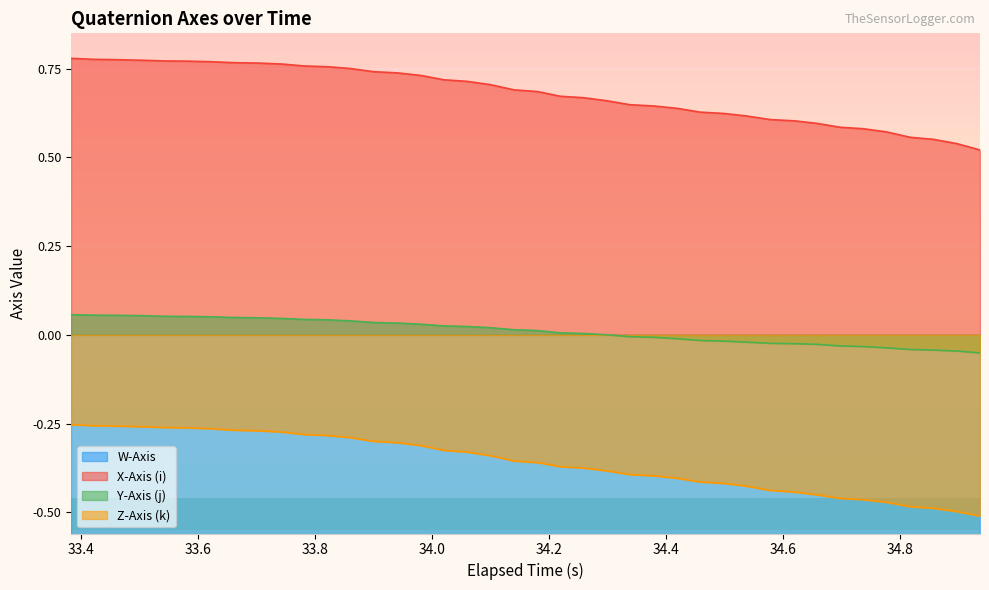

How many categories are shown in the chart?

40